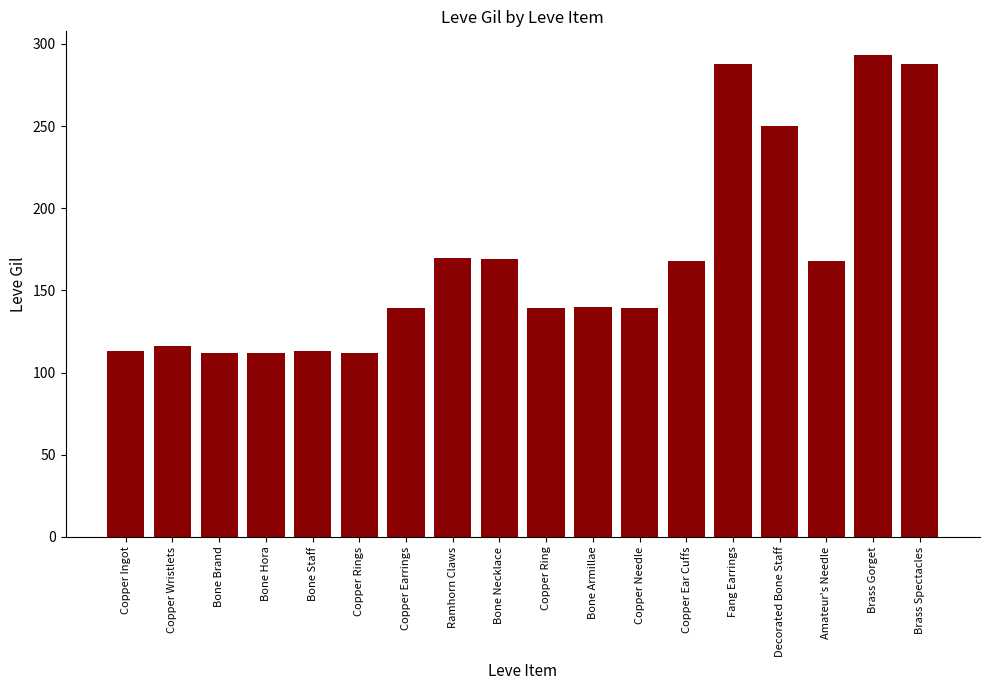

How many series are shown in this chart?

1